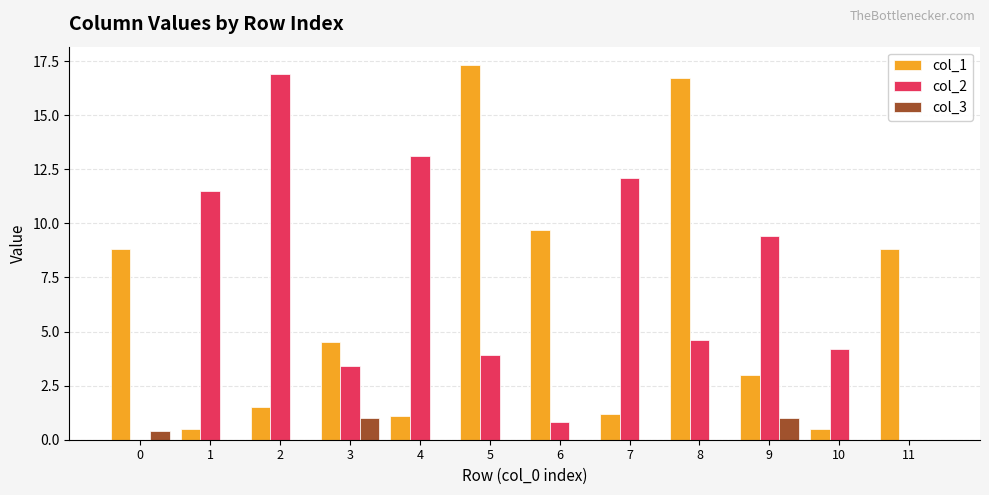

Reading left to right, extract all data points from this chart.

col_1: 8.8	0.5	1.5	4.5	1.1	17.3	9.7	1.2	16.7	3.0	0.5	8.8
col_2: 0.0	11.5	16.9	3.4	13.1	3.9	0.8	12.1	4.6	9.4	4.2	0.0
col_3: 0.4	0.0	0.0	1.0	0.0	0.0	0.0	0.0	0.0	1.0	0.0	0.0